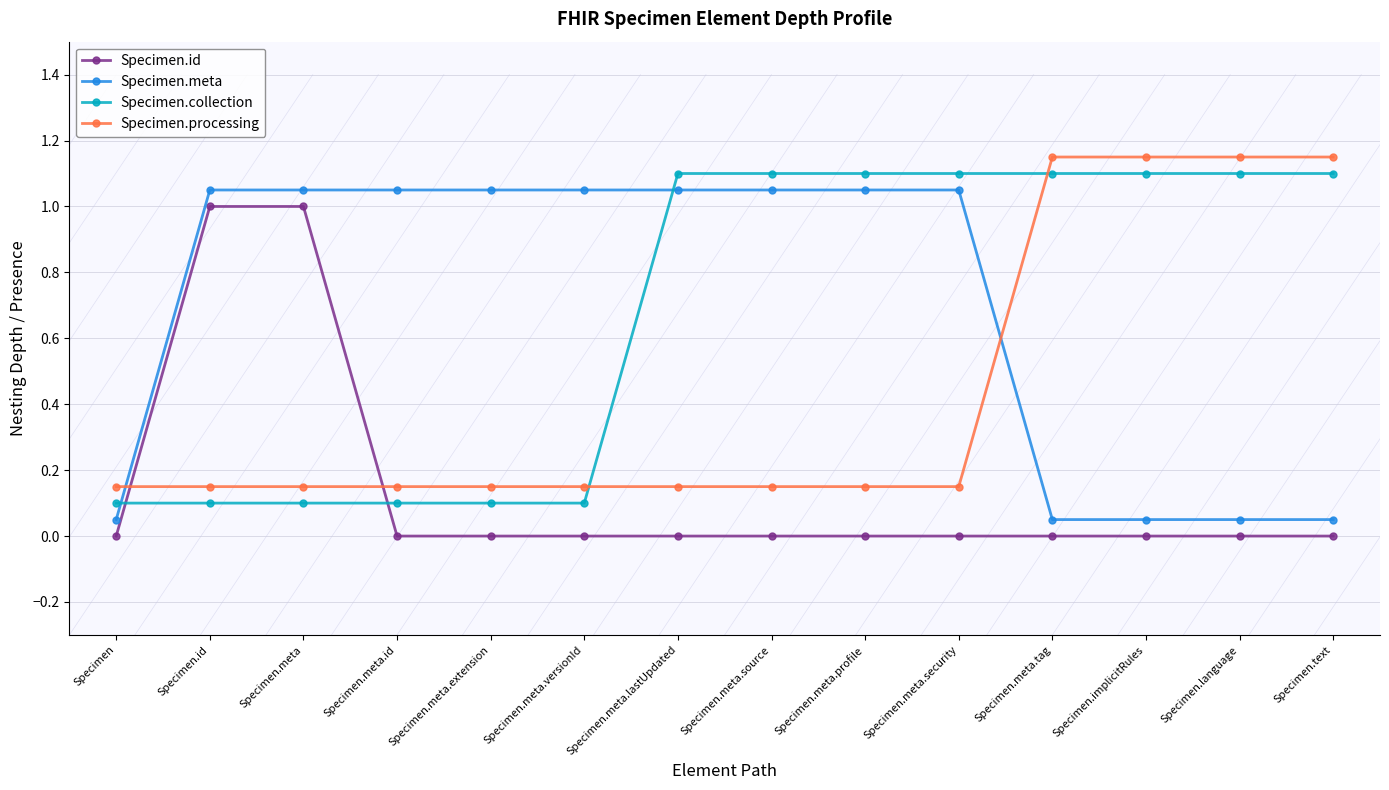

How many Specimen.processing values are between 0 and 1?

10